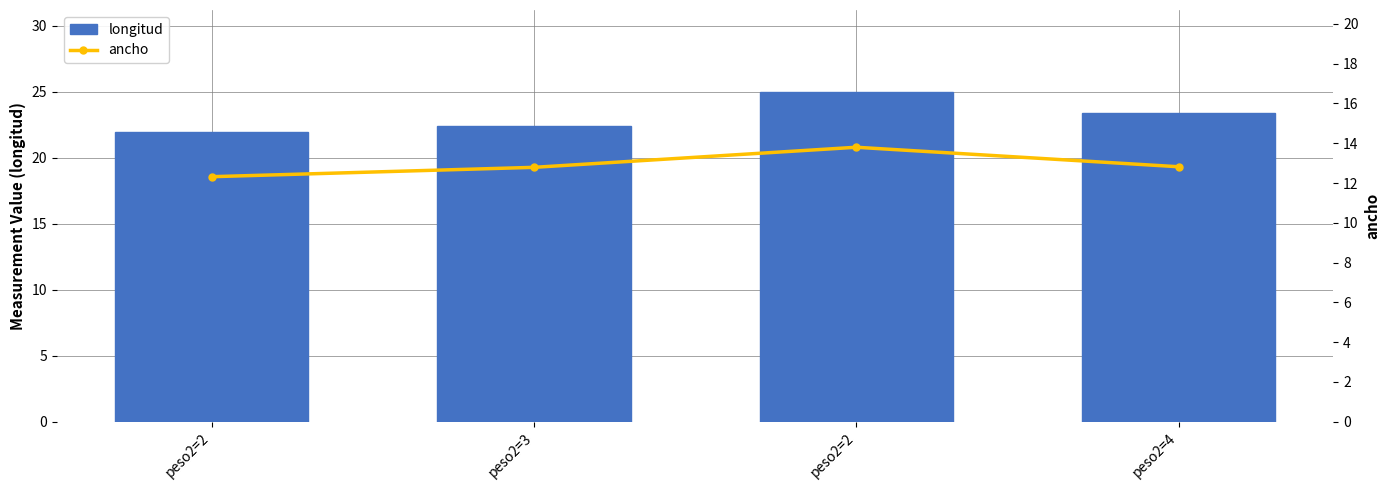

The value of ancho at peso2=4 is 12.8. True or false?

True